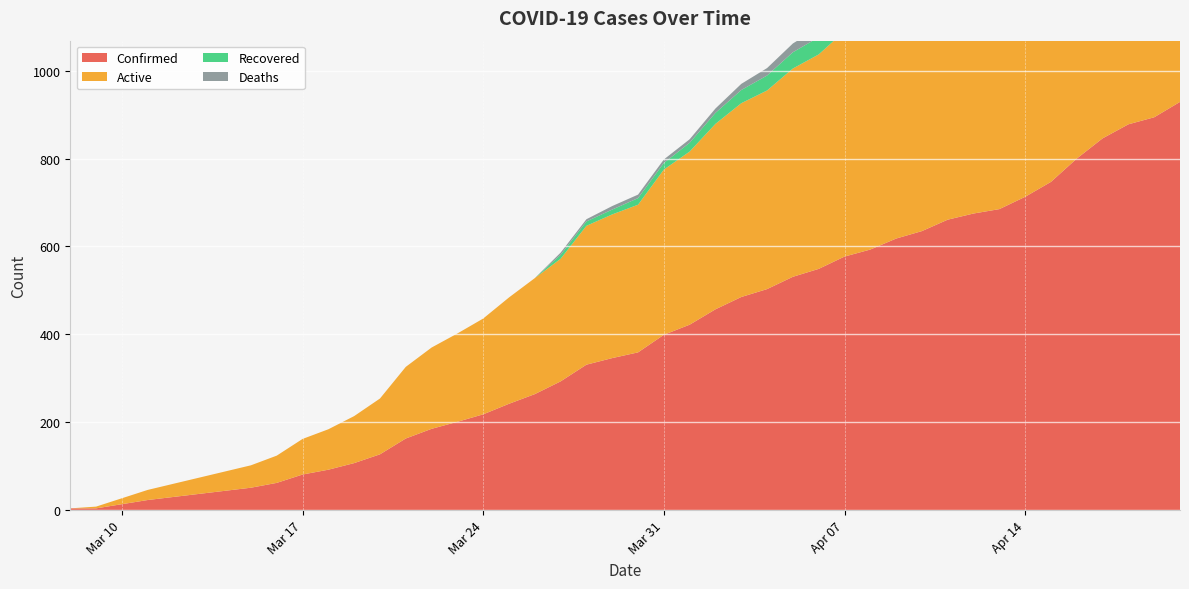

Reading left to right, what are all the values shown in this chart?

Confirmed: 2020-03-08=4	2020-03-09=4	2020-03-11=23	2020-03-15=51	2020-03-16=62	2020-03-17=81	2020-03-18=92	2020-03-19=107	2020-03-20=127	2020-03-21=163	2020-03-22=185	2020-03-23=201	2020-03-24=218	2020-03-25=242	2020-03-26=264	2020-03-27=293	2020-03-28=331	2020-03-29=346	2020-03-30=359	2020-03-31=399	2020-04-01=422	2020-04-02=457	2020-04-03=485	2020-04-04=503	2020-04-05=531	2020-04-06=549	2020-04-07=577	2020-04-08=593	2020-04-09=618	2020-04-10=635	2020-04-11=661	2020-04-12=675	2020-04-13=685	2020-04-14=713	2020-04-15=747	2020-04-16=800	2020-04-17=846	2020-04-18=878	2020-04-19=894	2020-04-20=929
Active: 2020-03-08=0	2020-03-09=4	2020-03-11=23	2020-03-15=51	2020-03-16=62	2020-03-17=81	2020-03-18=92	2020-03-19=107	2020-03-20=127	2020-03-21=163	2020-03-22=185	2020-03-23=201	2020-03-24=218	2020-03-25=242	2020-03-26=264	2020-03-27=279	2020-03-28=316	2020-03-29=327	2020-03-30=336	2020-03-31=376	2020-04-01=394	2020-04-02=422	2020-04-03=441	2020-04-04=452	2020-04-05=474	2020-04-06=488	2020-04-07=513	2020-04-08=527	2020-04-09=546	2020-04-10=556	2020-04-11=571	2020-04-12=578	2020-04-13=582	2020-04-14=597	2020-04-15=606	2020-04-16=640	2020-04-17=664	2020-04-18=684	2020-04-19=691	2020-04-20=719
Recovered: 2020-03-08=0	2020-03-09=0	2020-03-11=0	2020-03-15=0	2020-03-16=0	2020-03-17=0	2020-03-18=0	2020-03-19=0	2020-03-20=0	2020-03-21=0	2020-03-22=0	2020-03-23=0	2020-03-24=0	2020-03-25=0	2020-03-26=0	2020-03-27=9	2020-03-28=10	2020-03-29=11	2020-03-30=15	2020-03-31=15	2020-04-01=20	2020-04-02=25	2020-04-03=30	2020-04-04=34	2020-04-05=37	2020-04-06=39	2020-04-07=42	2020-04-08=42	2020-04-09=48	2020-04-10=54	2020-04-11=62	2020-04-12=68	2020-04-13=71	2020-04-14=81	2020-04-15=105	2020-04-16=122	2020-04-17=141	2020-04-18=153	2020-04-19=161	2020-04-20=167
Deaths: 2020-03-08=0	2020-03-09=0	2020-03-11=0	2020-03-15=0	2020-03-16=0	2020-03-17=0	2020-03-18=0	2020-03-19=0	2020-03-20=0	2020-03-21=0	2020-03-22=0	2020-03-23=0	2020-03-24=0	2020-03-25=0	2020-03-26=0	2020-03-27=5	2020-03-28=5	2020-03-29=8	2020-03-30=8	2020-03-31=8	2020-04-01=8	2020-04-02=10	2020-04-03=14	2020-04-04=17	2020-04-05=20	2020-04-06=22	2020-04-07=22	2020-04-08=24	2020-04-09=24	2020-04-10=25	2020-04-11=28	2020-04-12=29	2020-04-13=32	2020-04-14=35	2020-04-15=36	2020-04-16=38	2020-04-17=41	2020-04-18=41	2020-04-19=42	2020-04-20=43